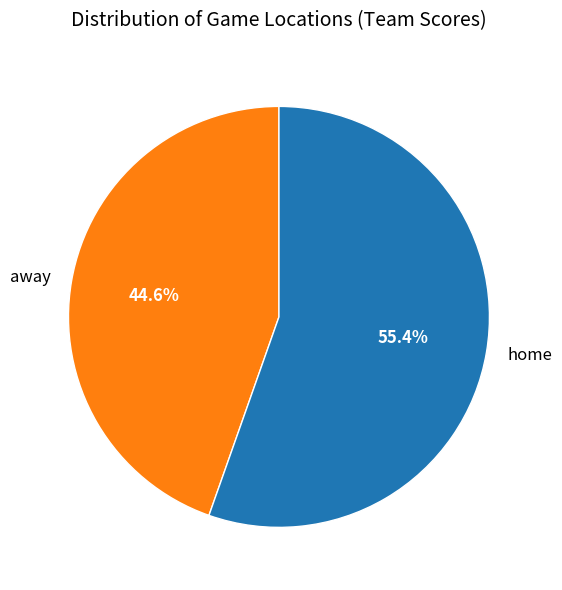

Is home the majority of the pie?

Yes